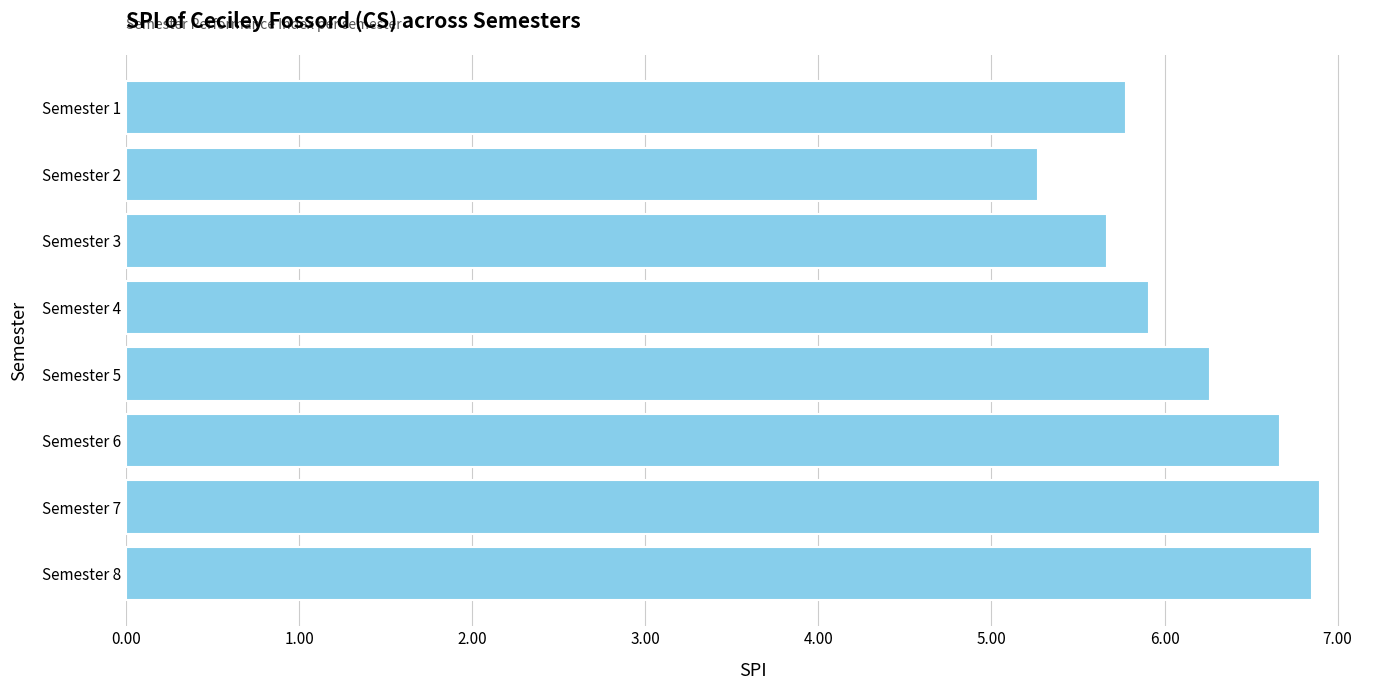

What is the value of the 2nd bar from the top?

5.3